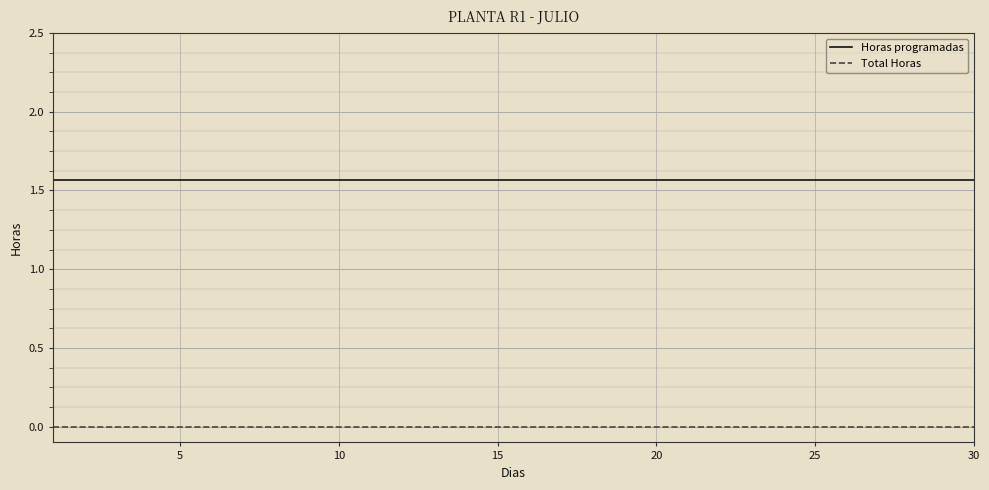

What is the sum of all Horas programadas values?

47.0